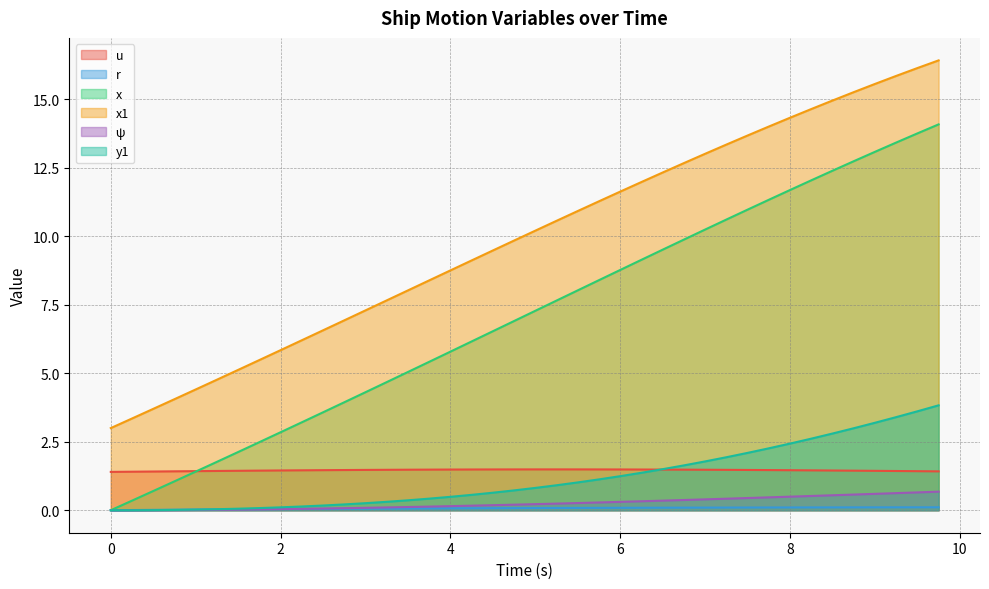

Which series has the largest range (max minus min)?

x